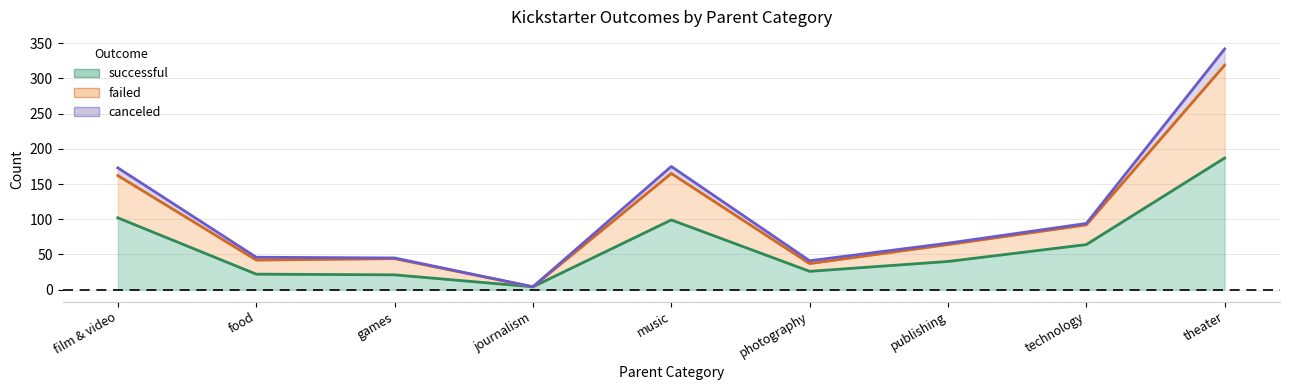

How many categories are shown in the chart?

9